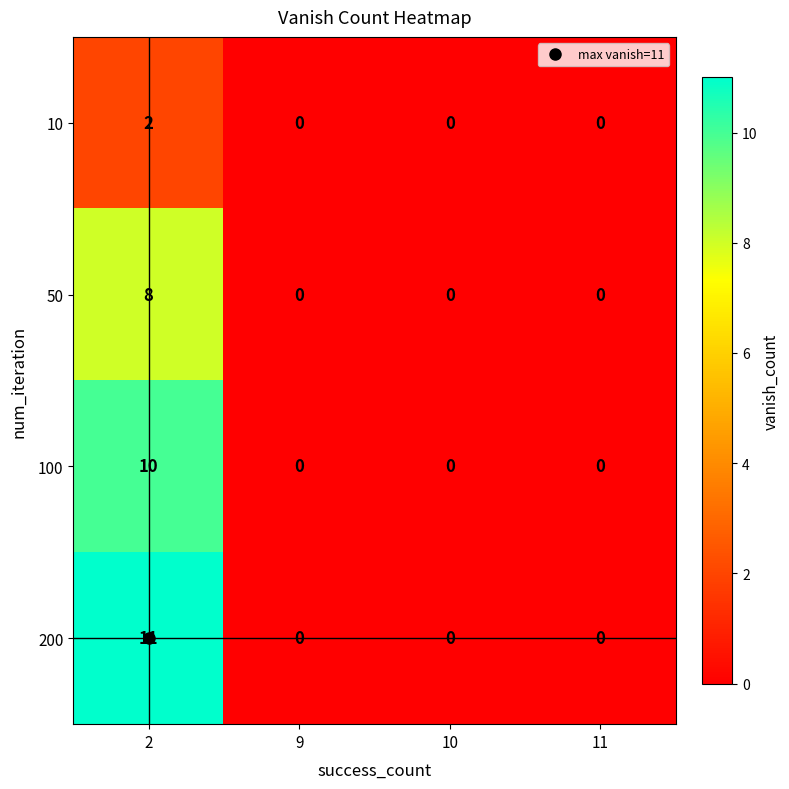

How many series are shown in this chart?

4